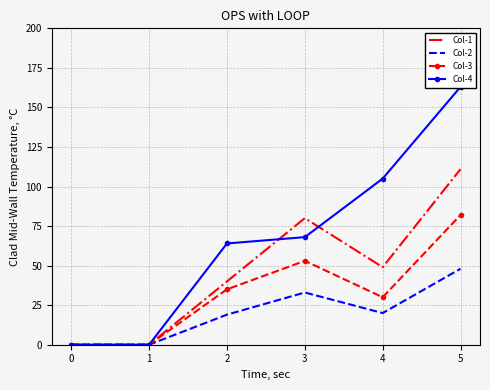

What is the maximum value for Col-2?

48